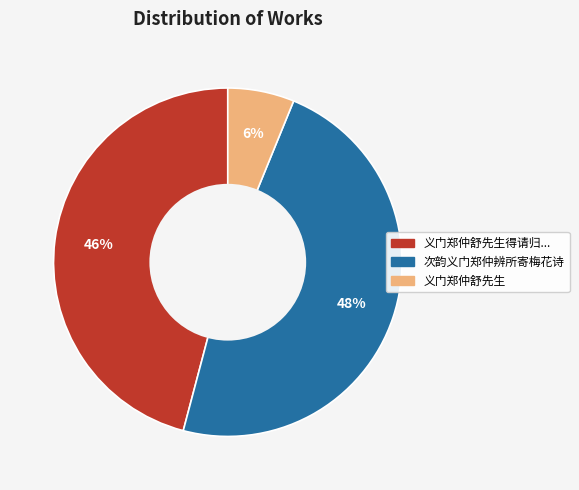

To the nearest percent, what is the difference between the largest and smallest slice percentages?

42%